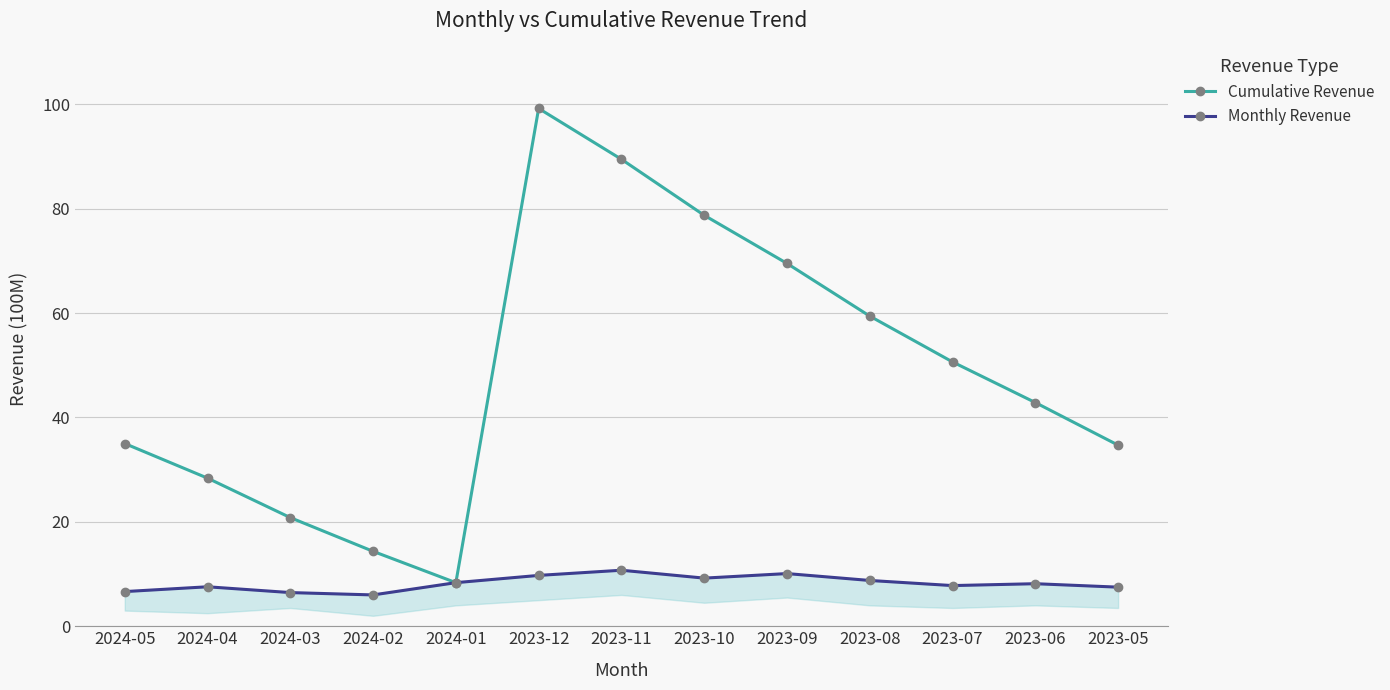

What is the label of the 13th point from the left?

2023-05